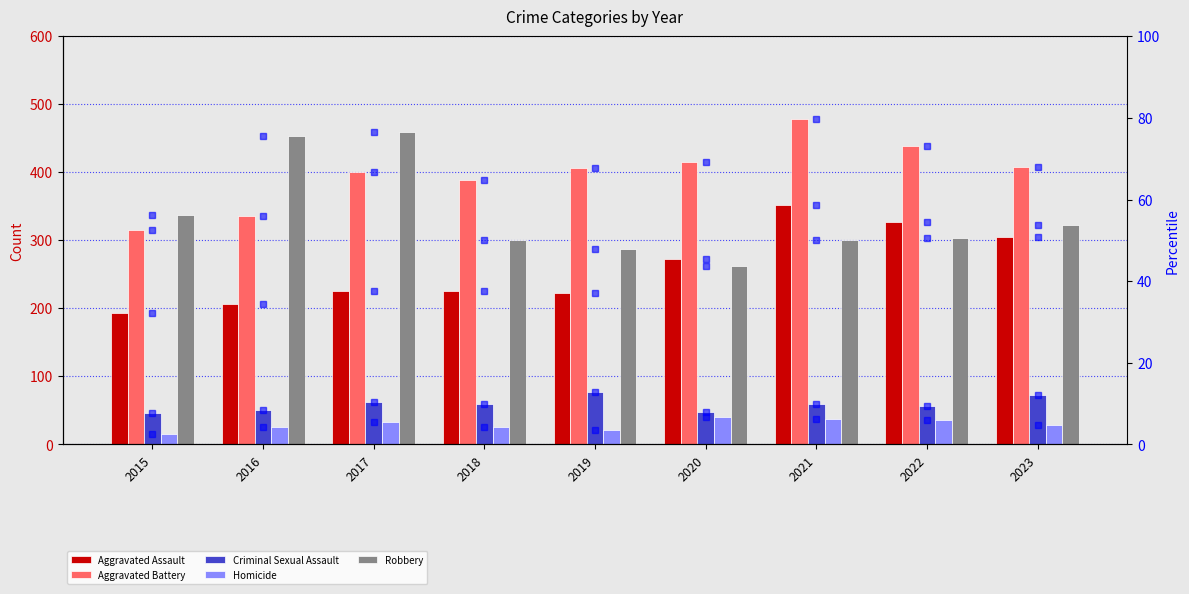

What is the difference between the Robbery values at 2021 and 2016?

25.7